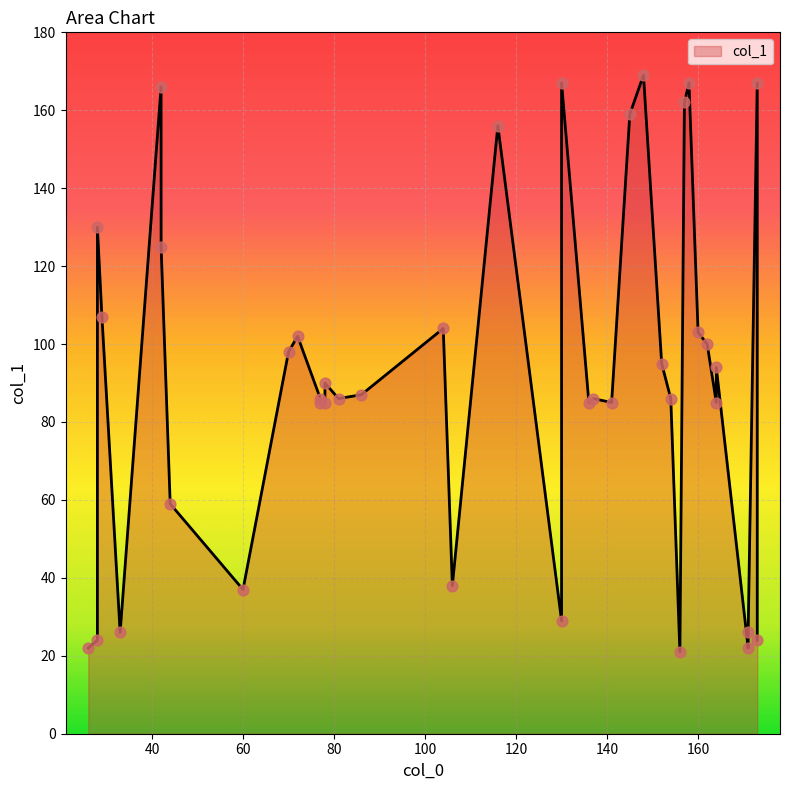

Approximately how many times larger is the value at 106 compared to 104?

0.4